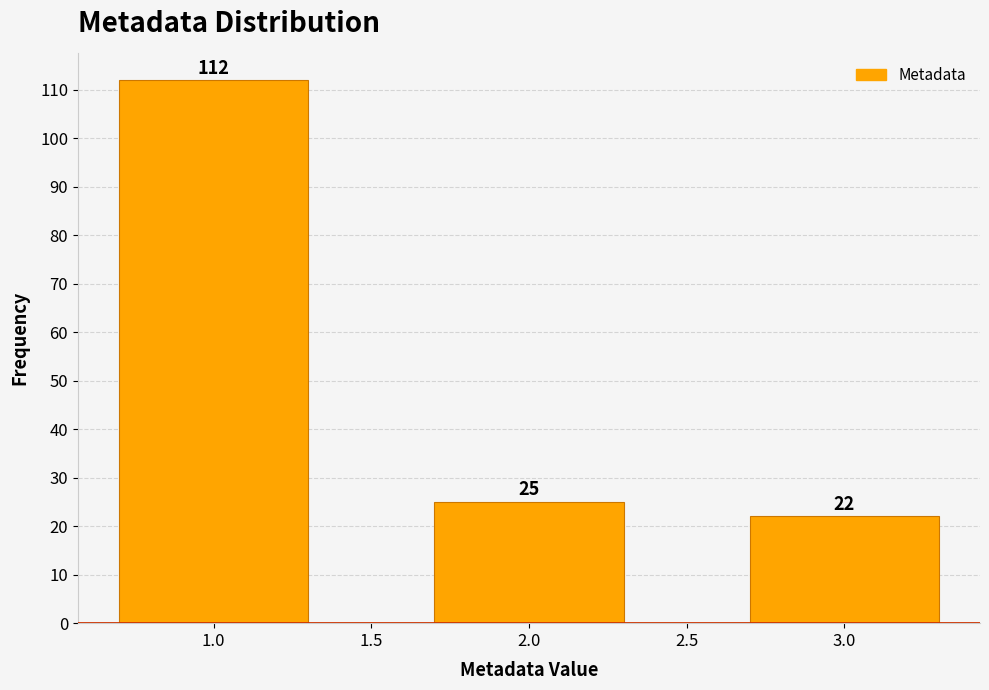

Reading left to right, transcribe all the data shown in this chart.

112	25	22